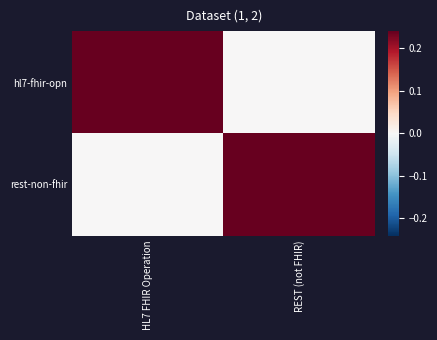

Reading left to right, what are all the values shown in this chart?

hl7-fhir-opn: HL7 FHIR Operation=1	REST (not FHIR)=0
rest-non-fhir: HL7 FHIR Operation=0	REST (not FHIR)=1